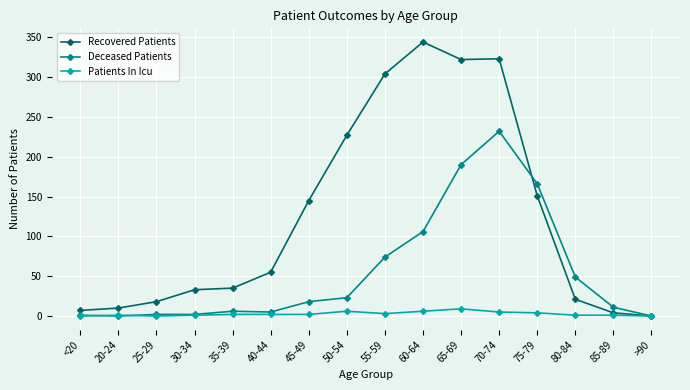

How many Patients In Icu values are between 1 and 5?

10